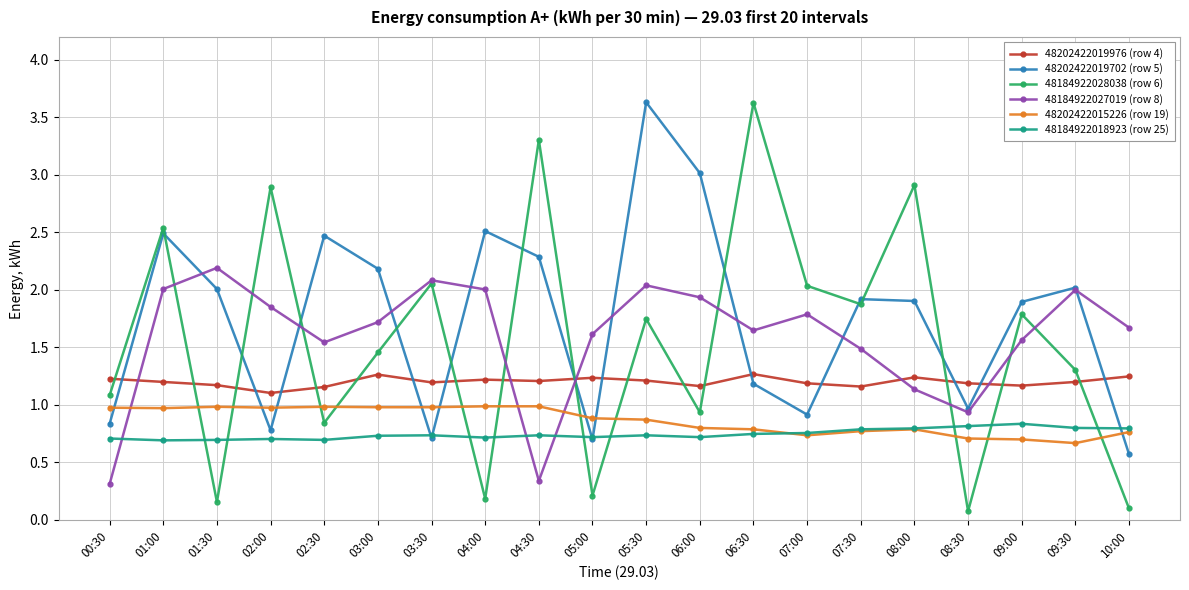

At which label does 48202422019702 (row 5) reach its peak?

05:30